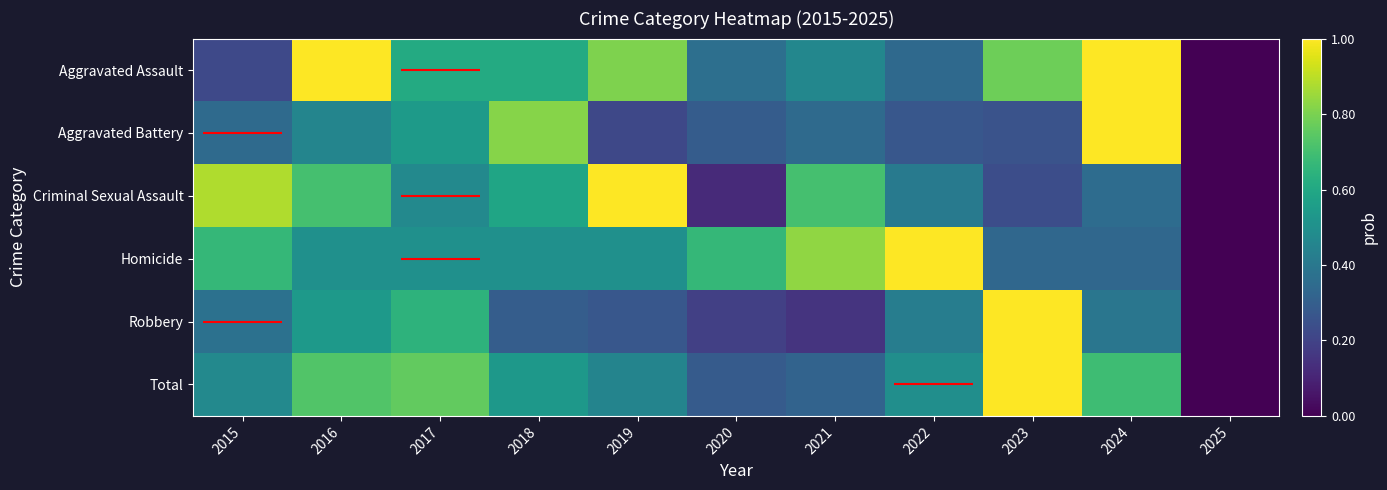

Reading right to left, list all the values displayed in this chart.

Aggravated Assault: 0.0	1.0	0.8	0.3	0.5	0.4	0.8	0.6	0.6	1.0	0.2
Aggravated Battery: 0.0	1.0	0.3	0.3	0.3	0.3	0.2	0.8	0.5	0.5	0.3
Criminal Sexual Assault: 0.0	0.4	0.2	0.4	0.7	0.1	1.0	0.6	0.5	0.7	0.9
Homicide: 0.0	0.3	0.3	1.0	0.8	0.7	0.5	0.5	0.5	0.5	0.7
Robbery: 0.0	0.4	1.0	0.4	0.2	0.2	0.3	0.3	0.6	0.5	0.4
Total: 0.0	0.7	1.0	0.5	0.3	0.3	0.5	0.5	0.8	0.7	0.5